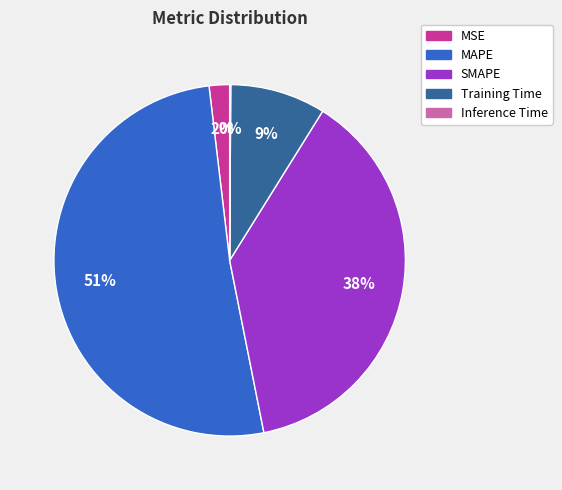

To the nearest percent, what is the difference between the largest and smallest slice percentages?

51%